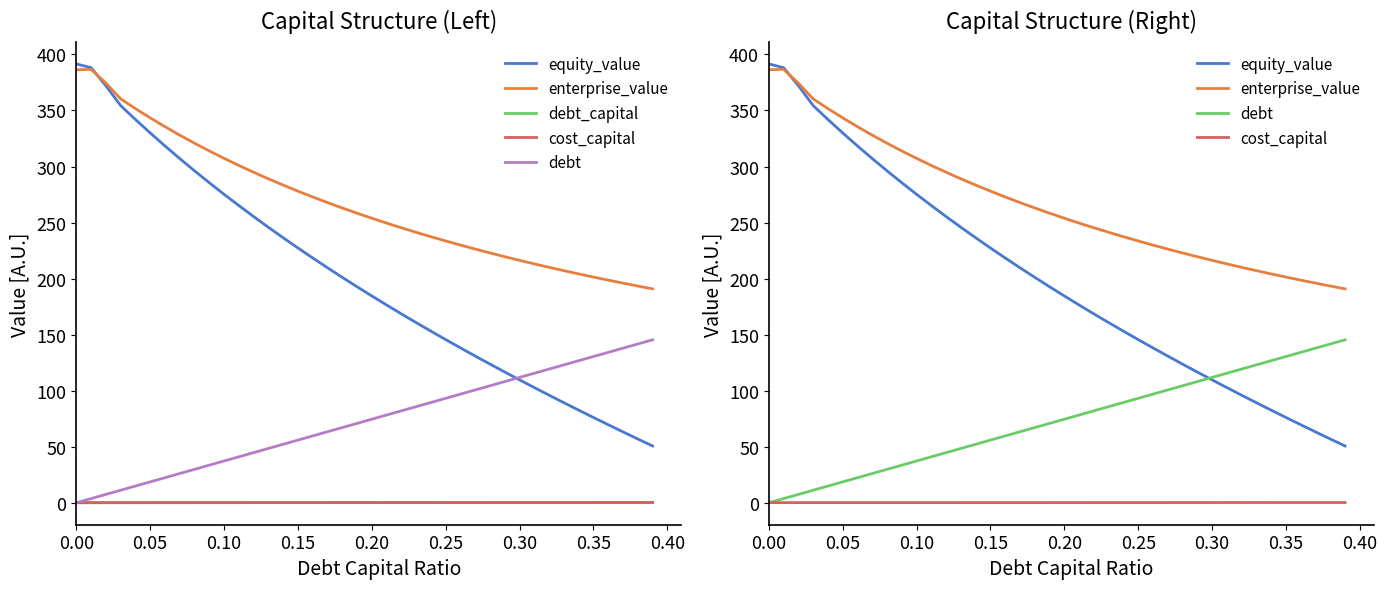

Which series has the largest range (max minus min)?

equity_value